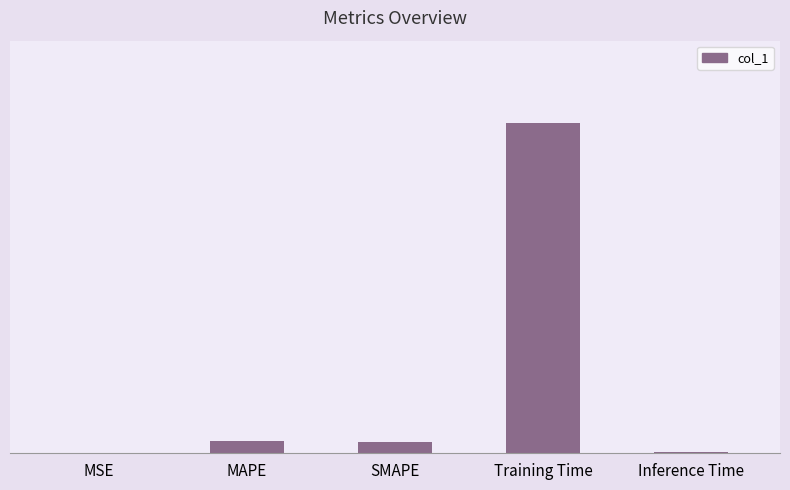

What is the label of the 2nd bar from the left?

MAPE